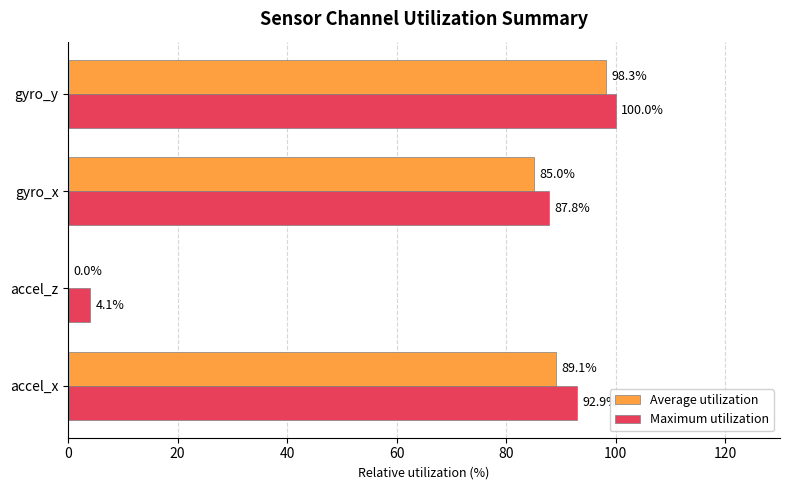

At which category is the sum across all series the highest?

gyro_y